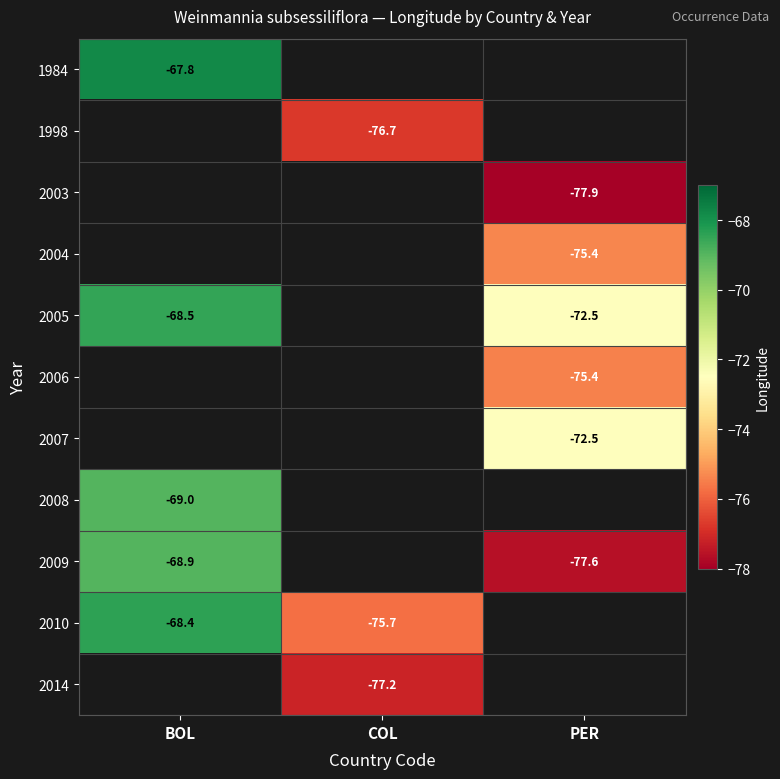

Is it true that 2014 equals -77.2 at COL?

True